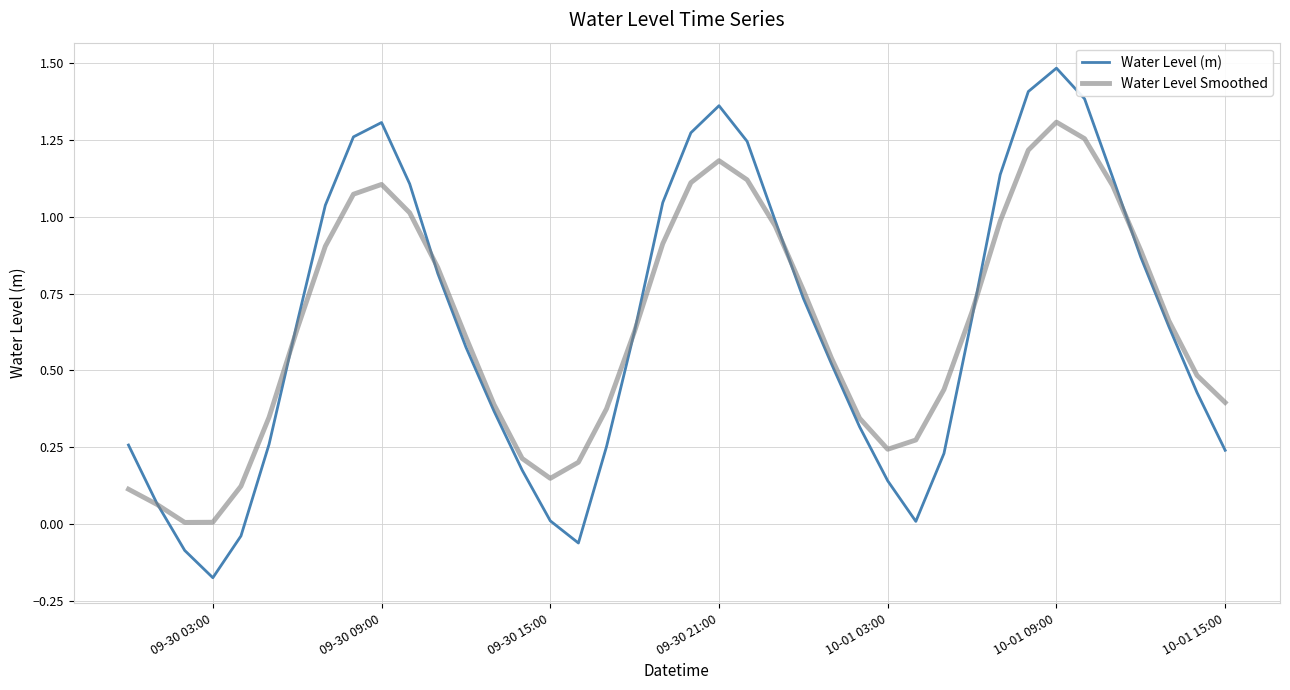

Which series has the widest spread of values?

Water Level (m)